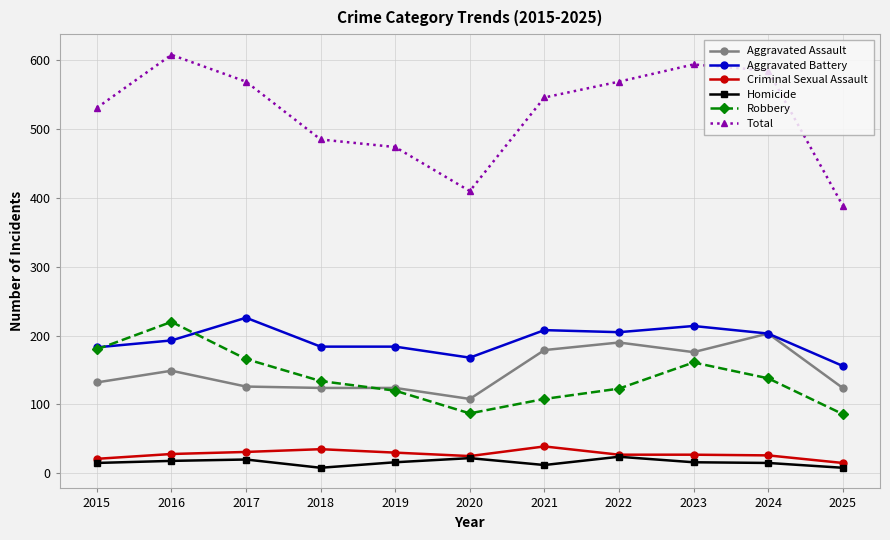

How many distinct data groups are displayed?

6